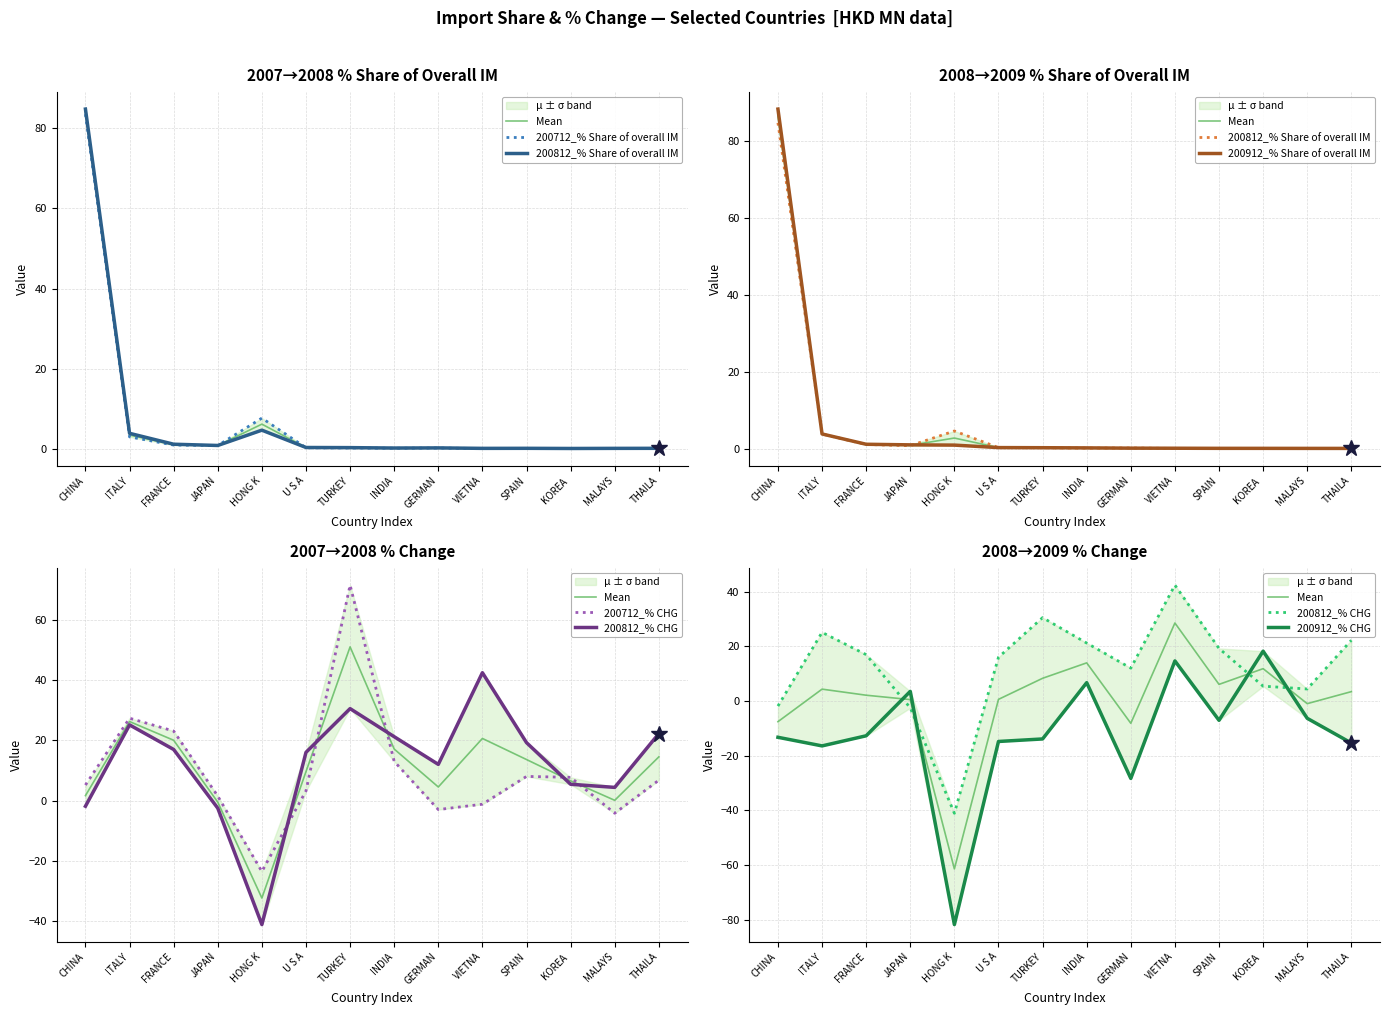

Which category has the lowest value across all series?

HONG K